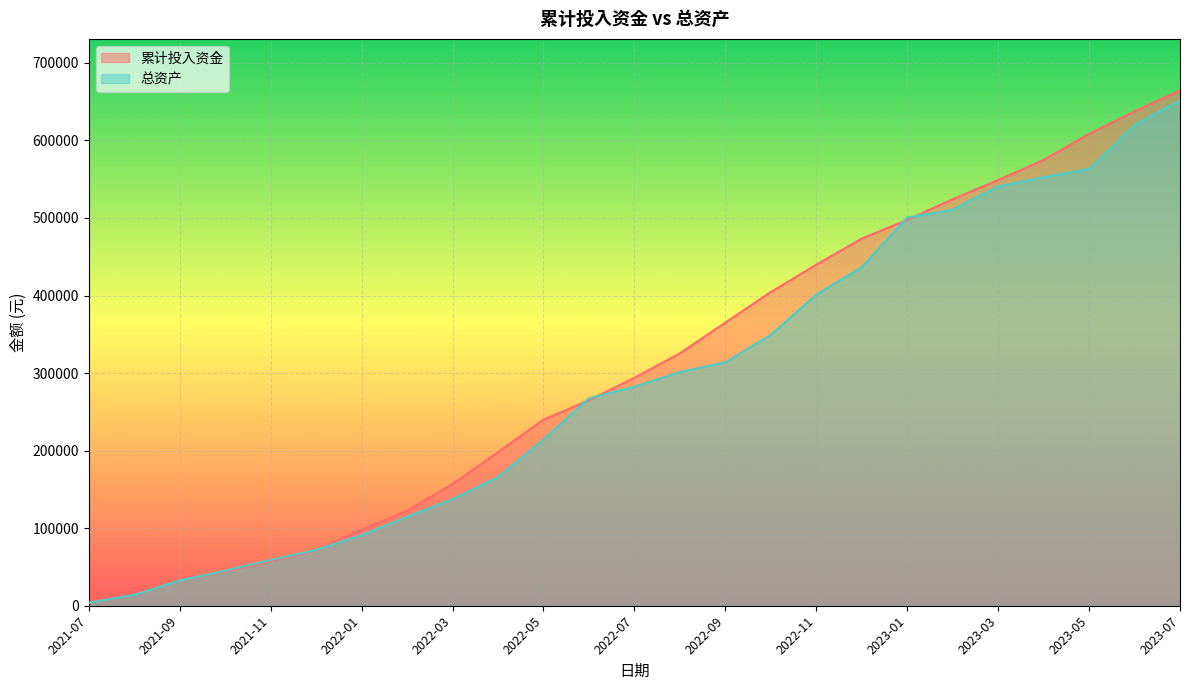

Is the value of 累计投入资金 at 2022-07 greater than the value of 总资产 at 2022-11?

No